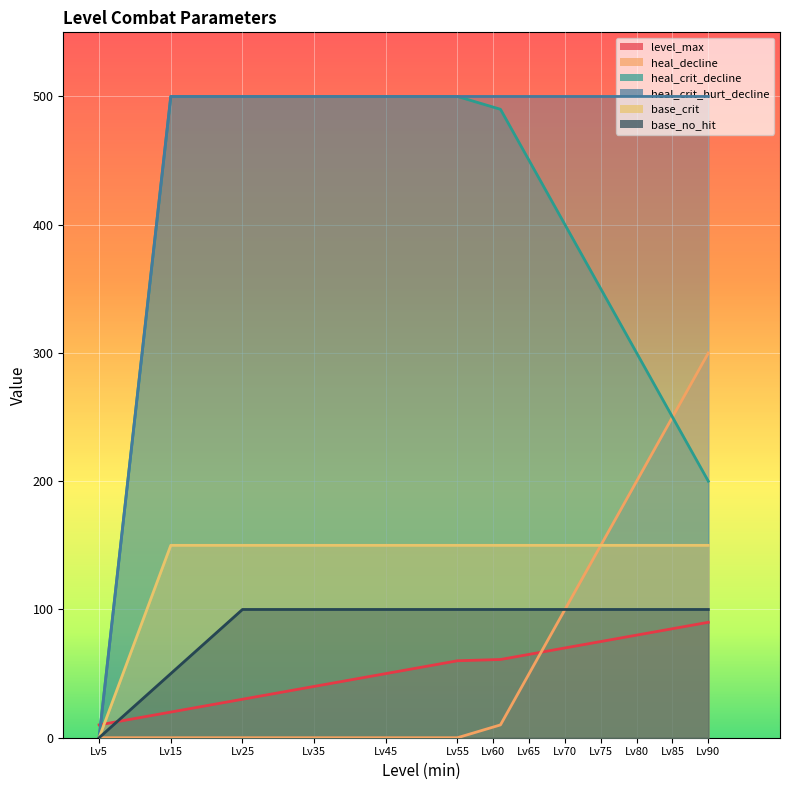

True or false: heal_decline and heal_crit_decline cross at least once.

False